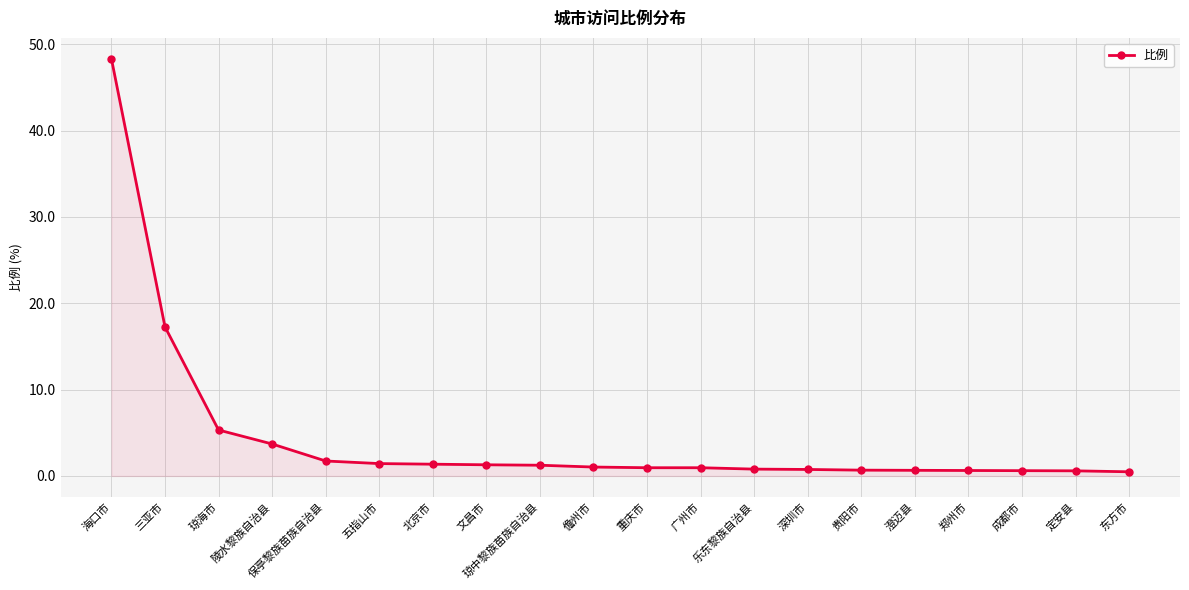

What position from the left is 东方市?

20